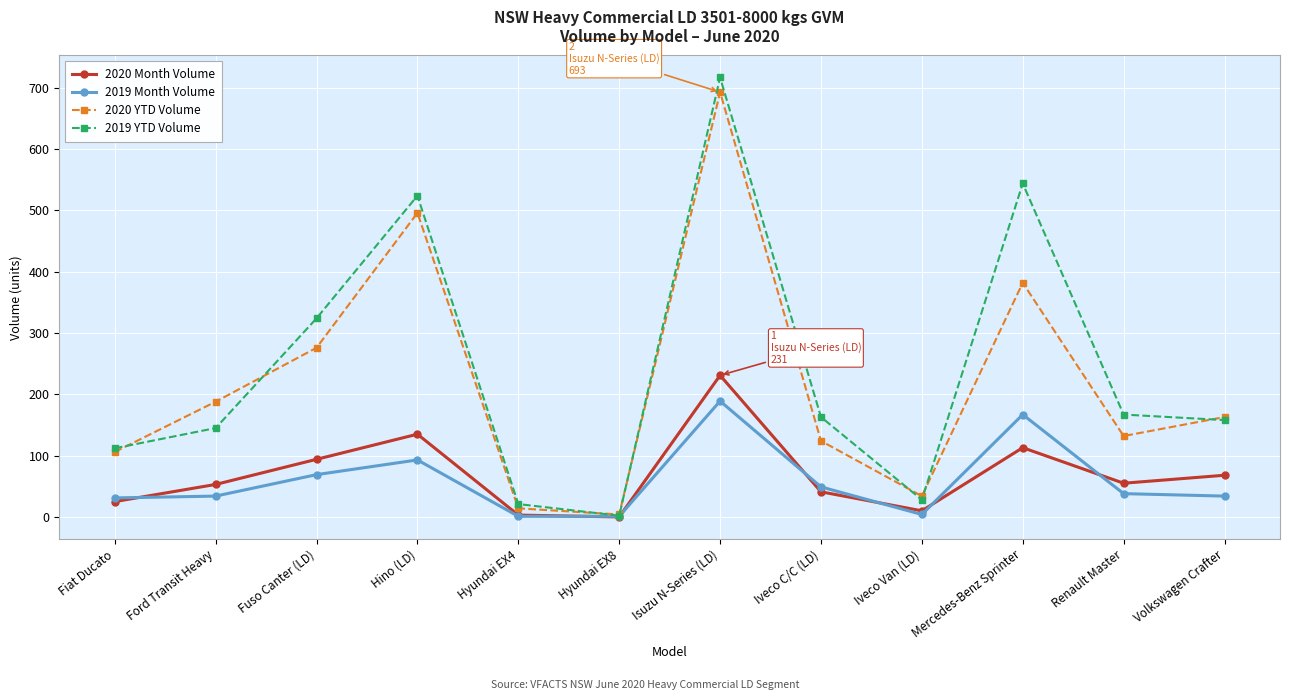

Does the chart have visible grid lines?

Yes